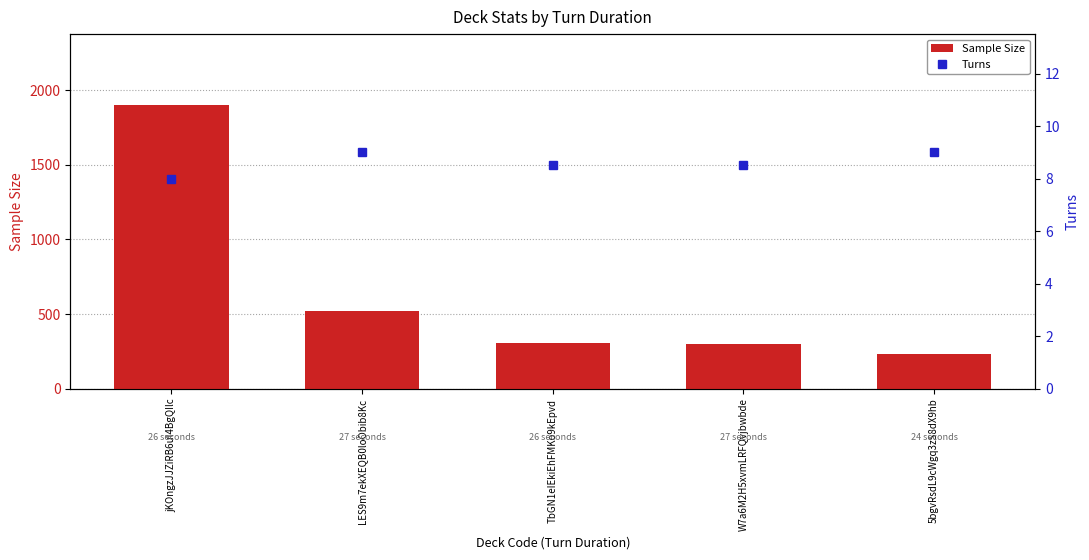

List the series in order of their peak value, highest first.

Sample Size, Turns